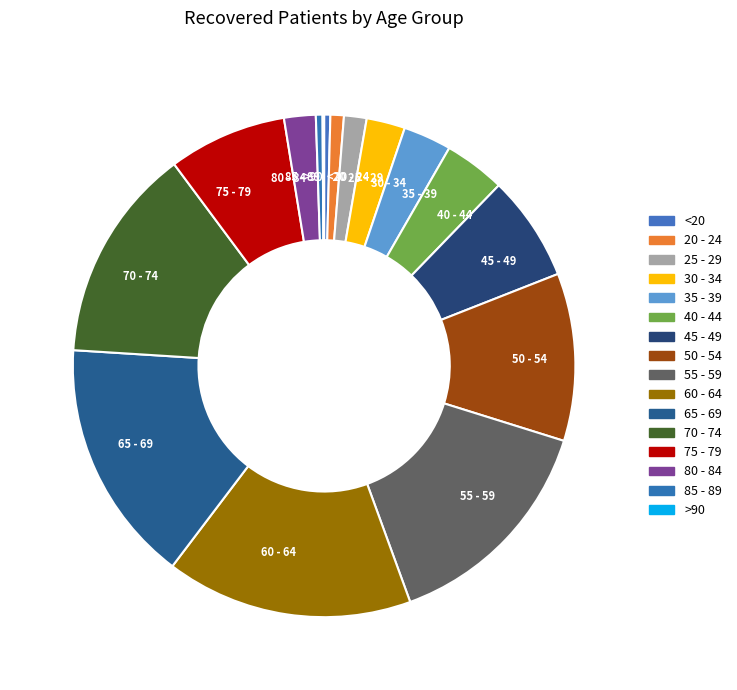

Is there any slice that represents more than half of the pie?

No